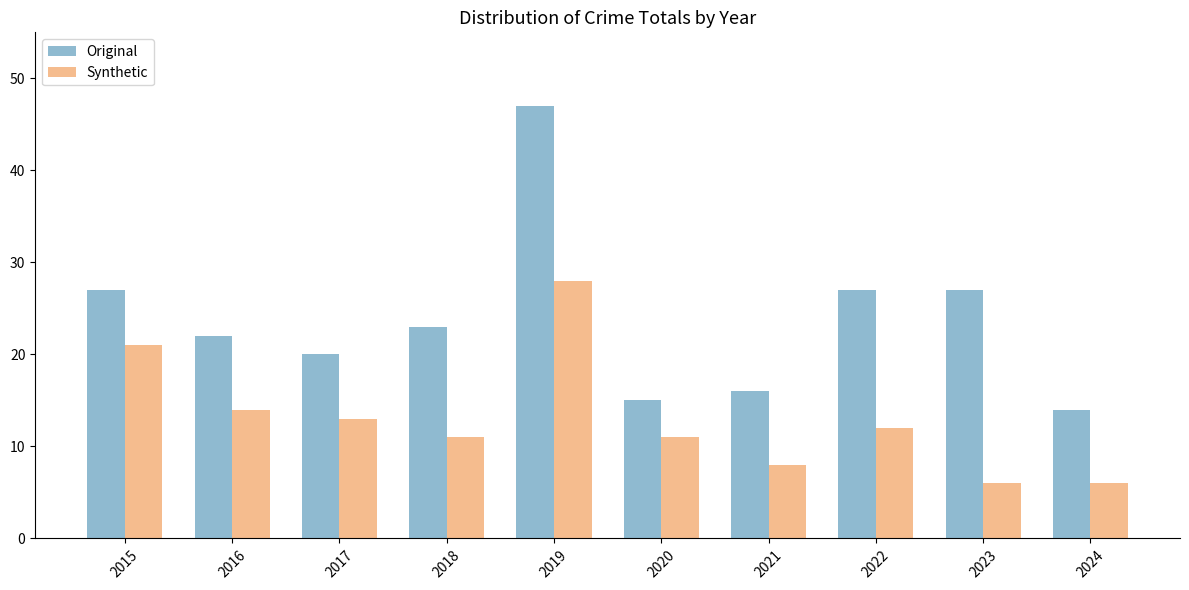

Which series changed the most between 2015 and 2016?

Synthetic